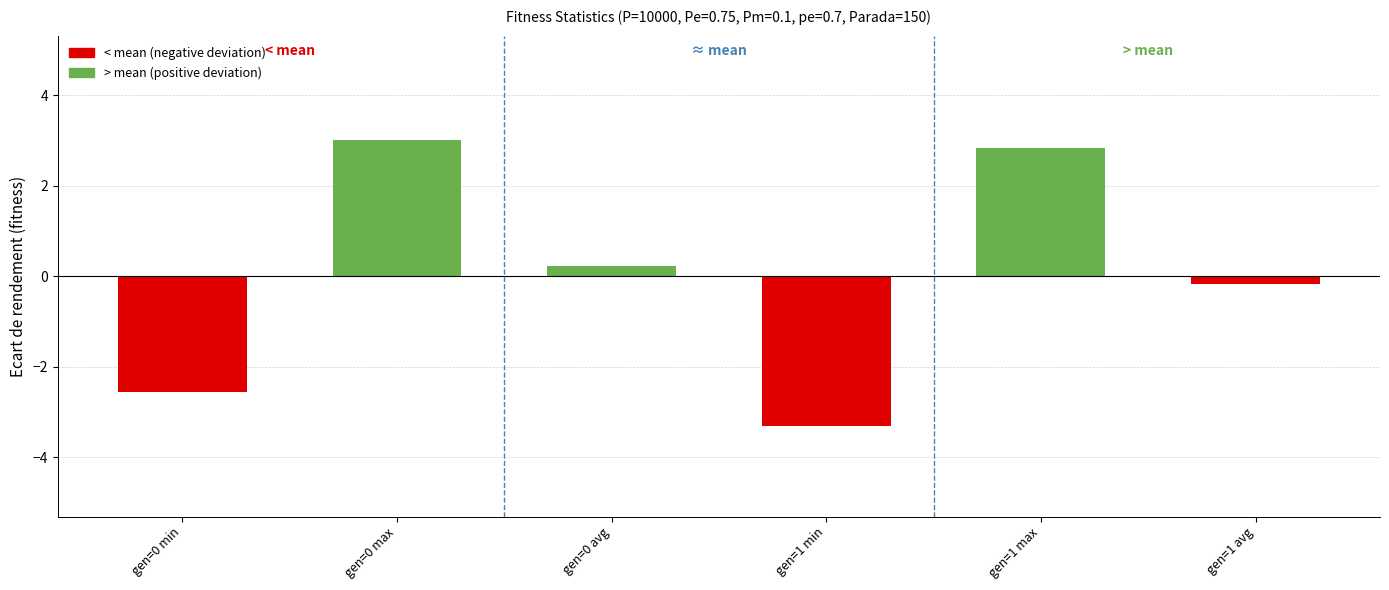

Where does the data first go above 0?

gen=0 max